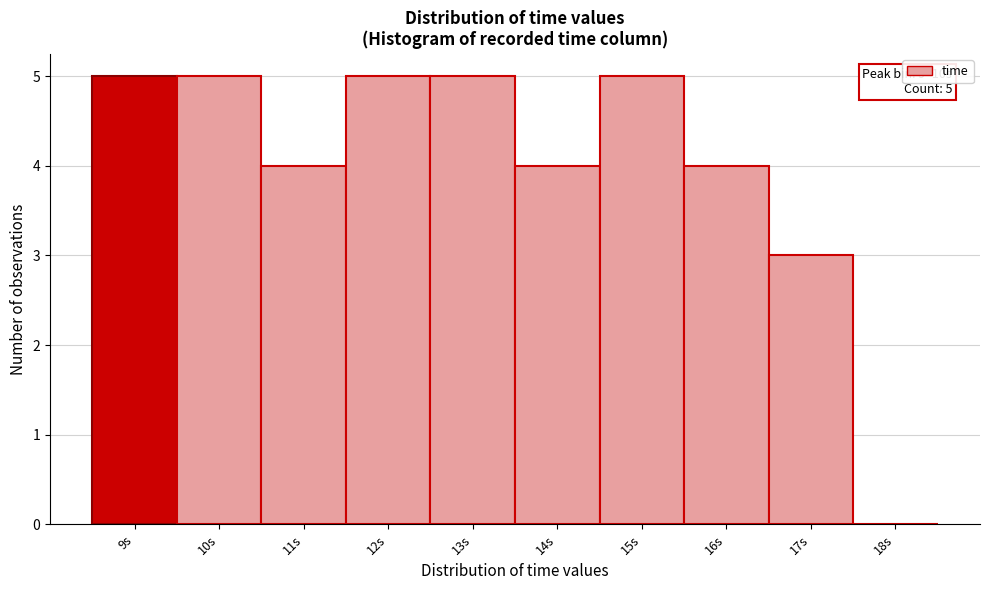

Reading right to left, list all the values displayed in this chart.

18s=0	17s=3	16s=4	15s=5	14s=4	13s=5	12s=5	11s=4	10s=5	9s=5